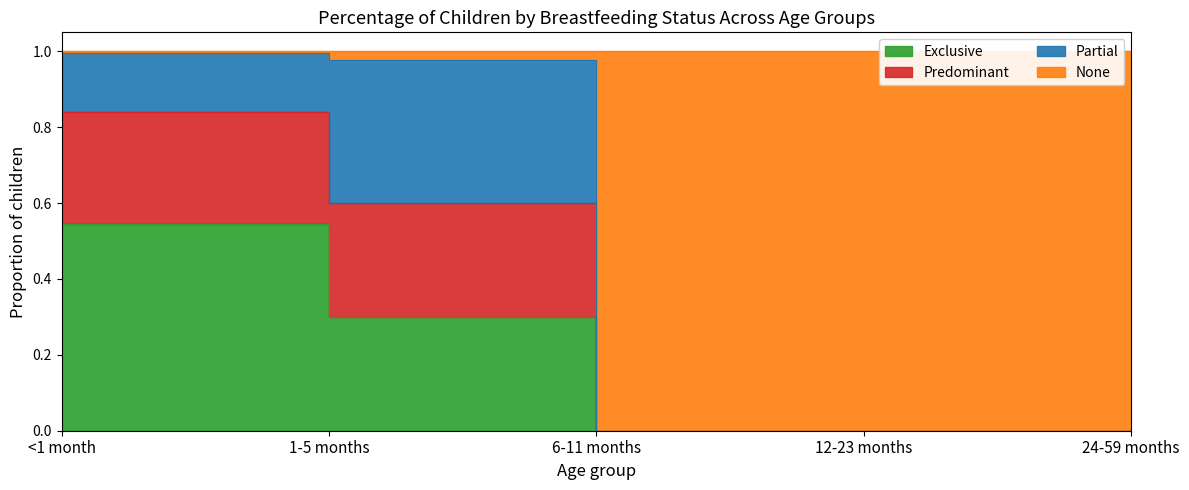

Where is Exclusive nearest to the value 0?

6-11 months